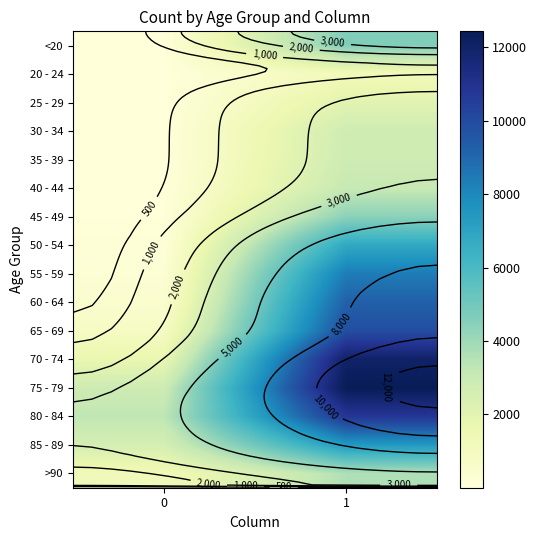

What is the difference between the highest and lowest values at 0?

3270